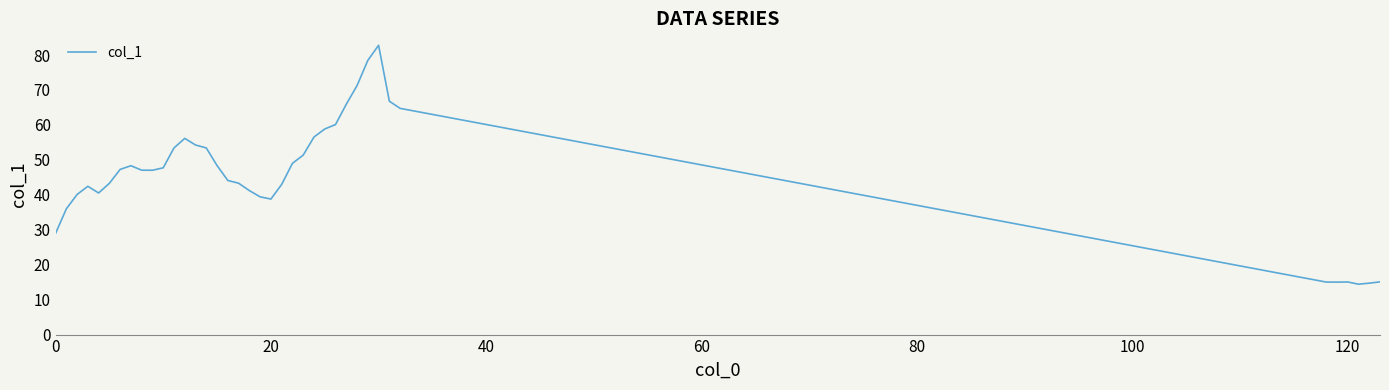

What is the maximum value shown in the chart?

82.8